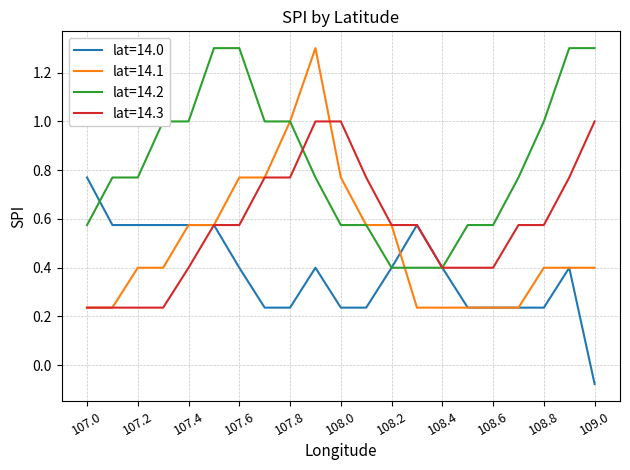

What is the maximum value shown in the chart?

1.3